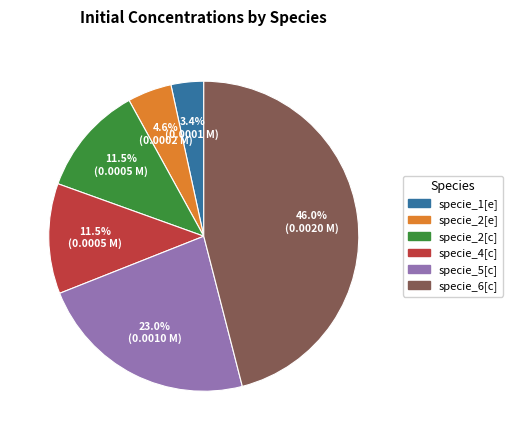

Which category has the smallest portion of the pie?

specie_1[e]